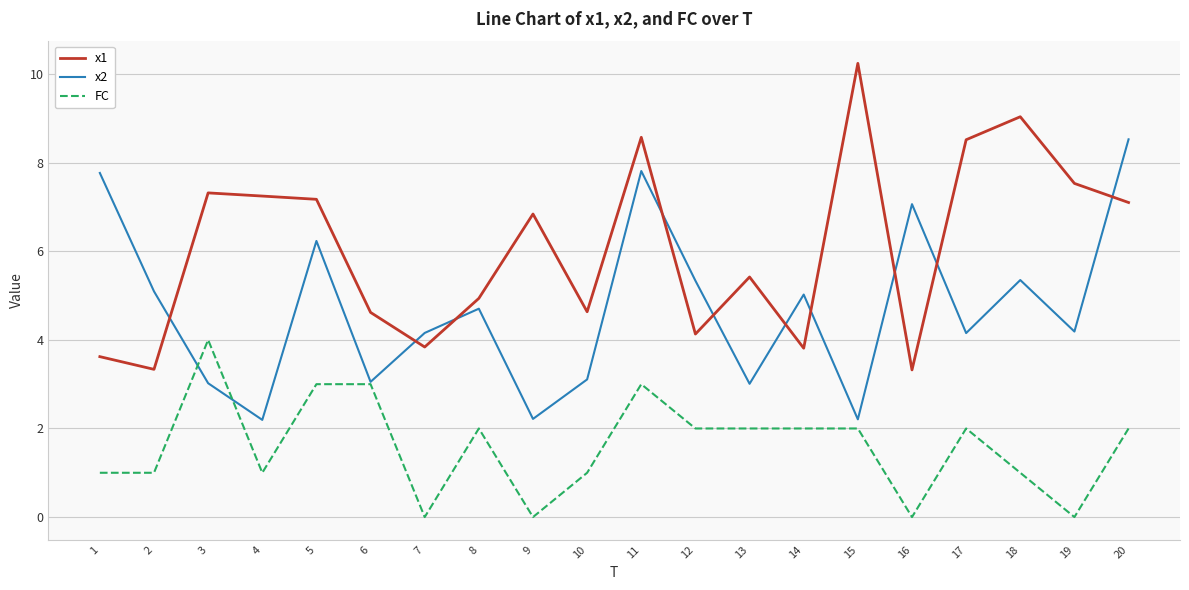

The value of x2 at 8 is 4.7. True or false?

True